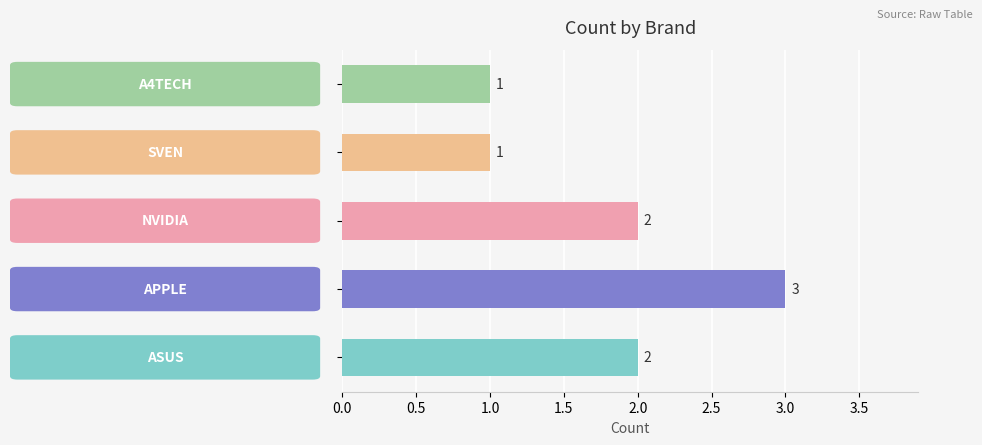

How many values are between 1 and 2?

4